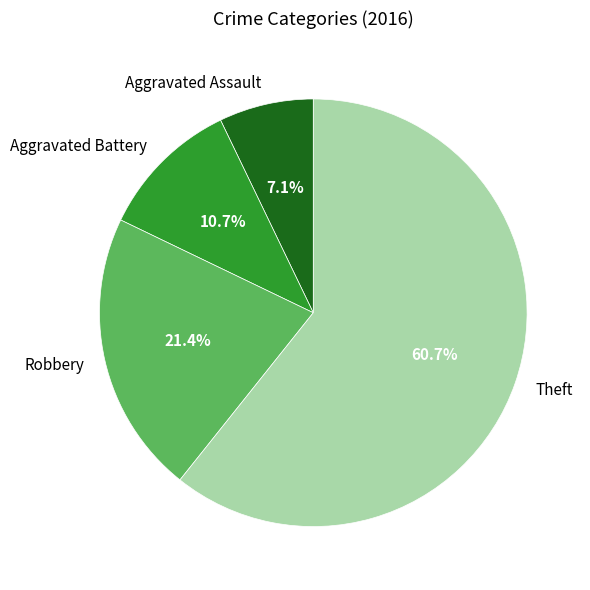

Which category has the smallest portion of the pie?

Aggravated Assault